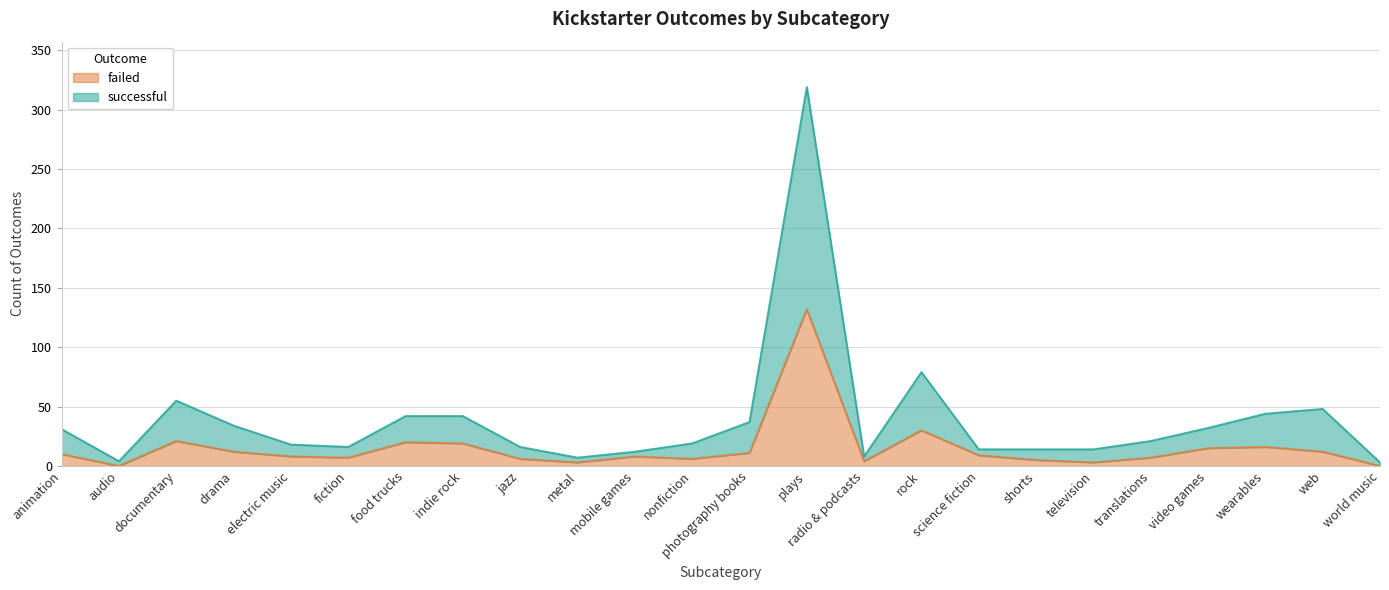

True or false: failed and successful cross at least once.

False